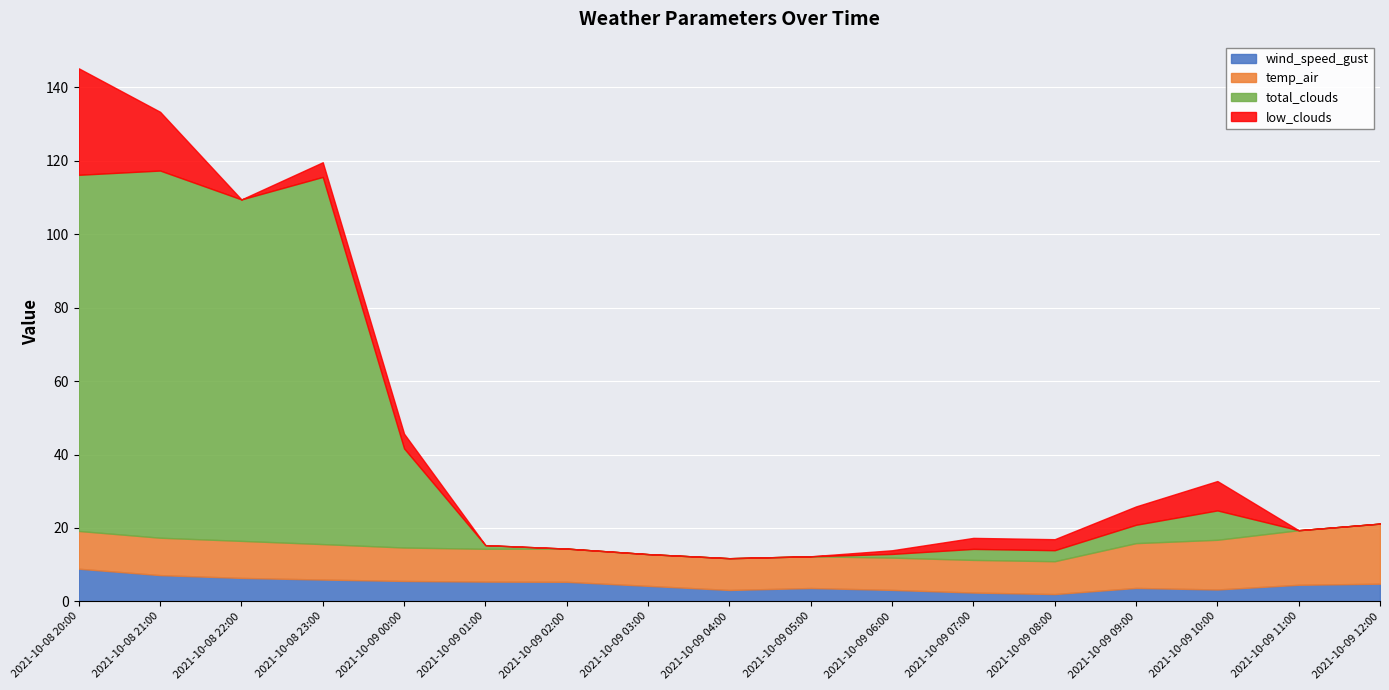

What is the total value across all series at 2021-10-09 02:00?

14.4